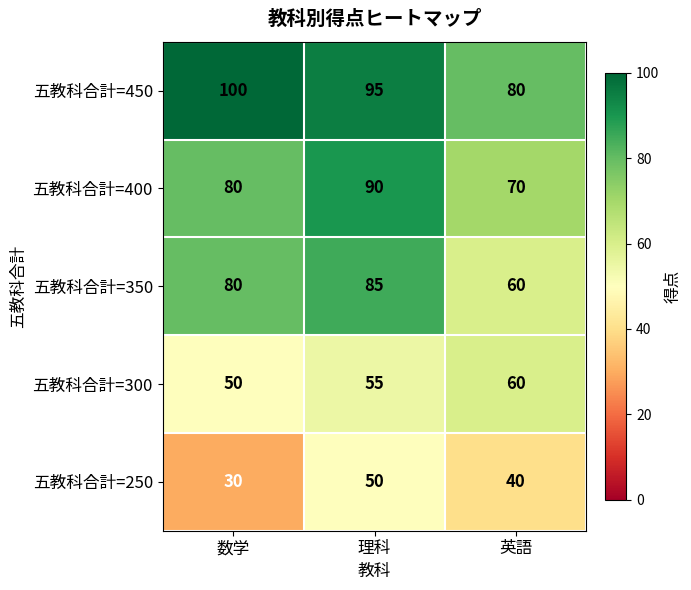

At which label is 五教科合計=250 closest to 40?

英語